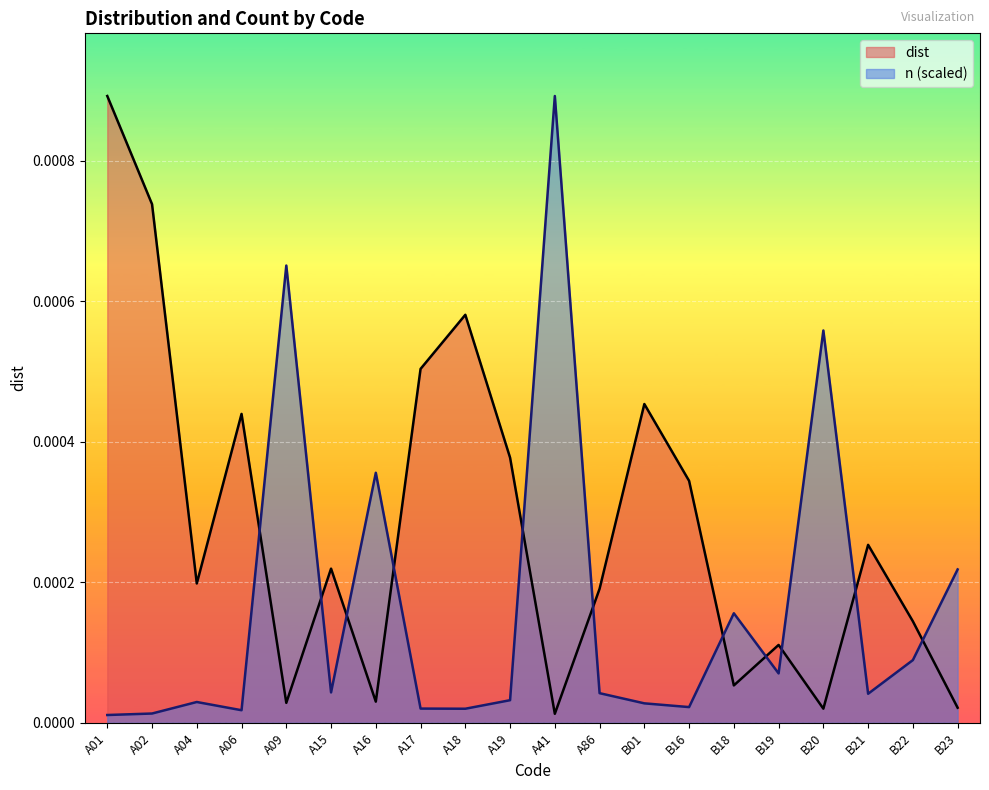

Between which two adjacent categories do n and dist first intersect?

A06 and A09